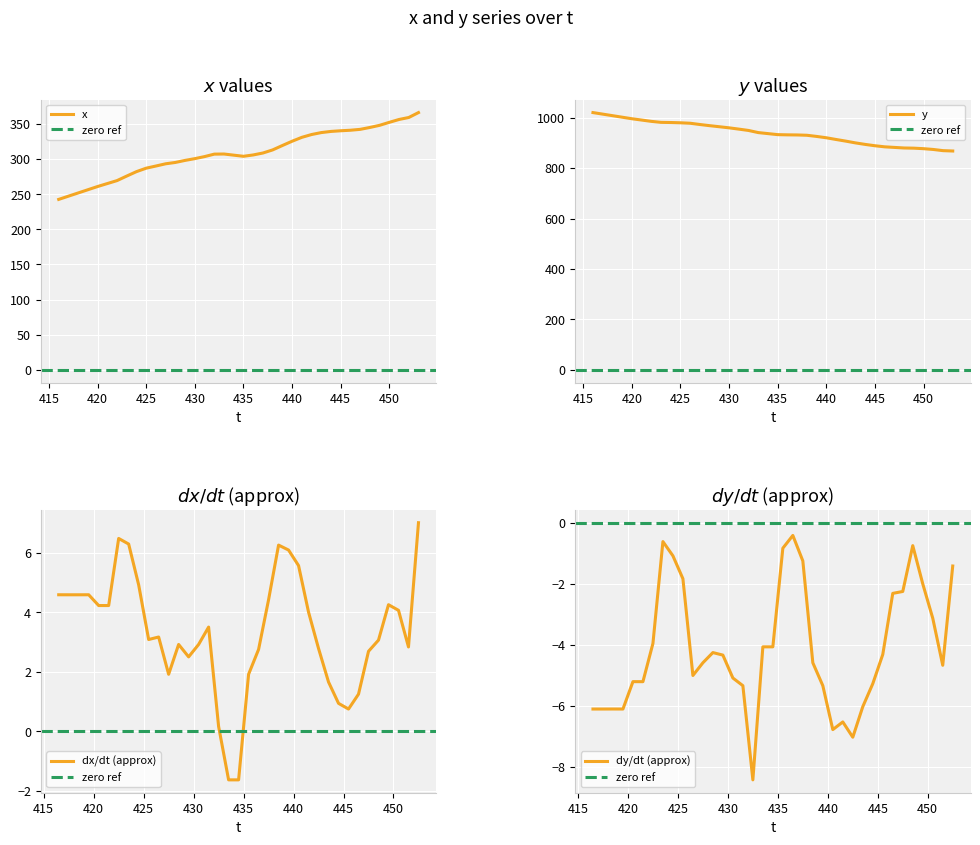

Read the x value at 425.

287.2